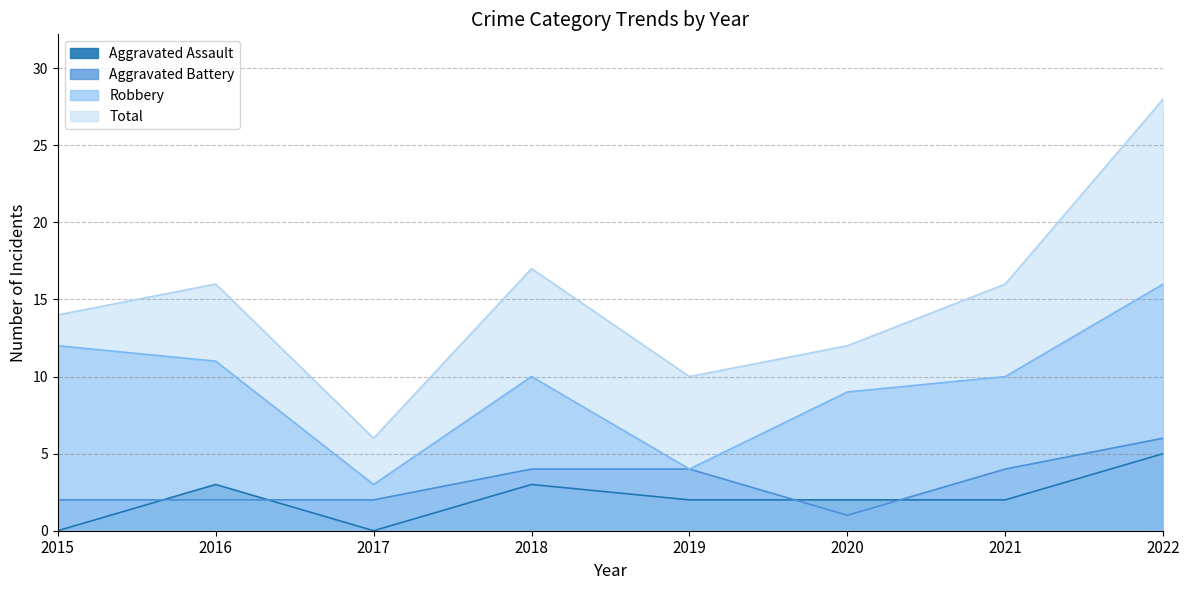

At which category does Robbery reach its first local valley?

2017